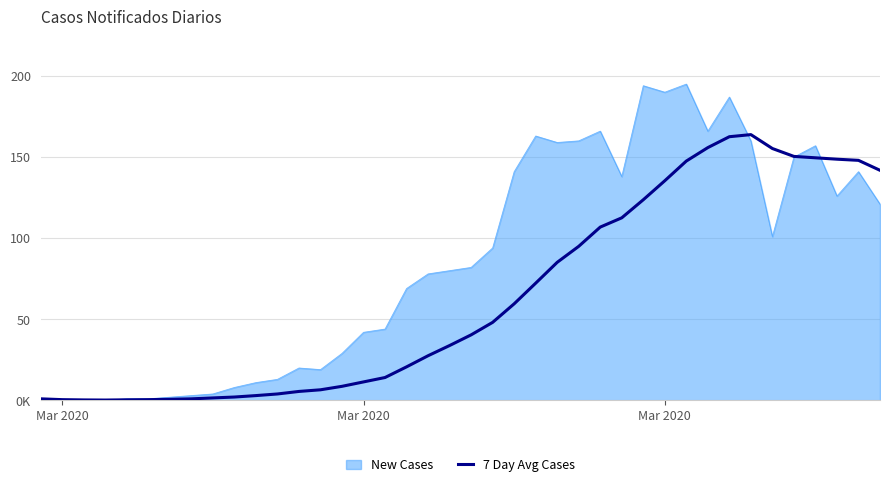

What are all the series names shown in the legend?

New Cases, 7 Day Avg Cases